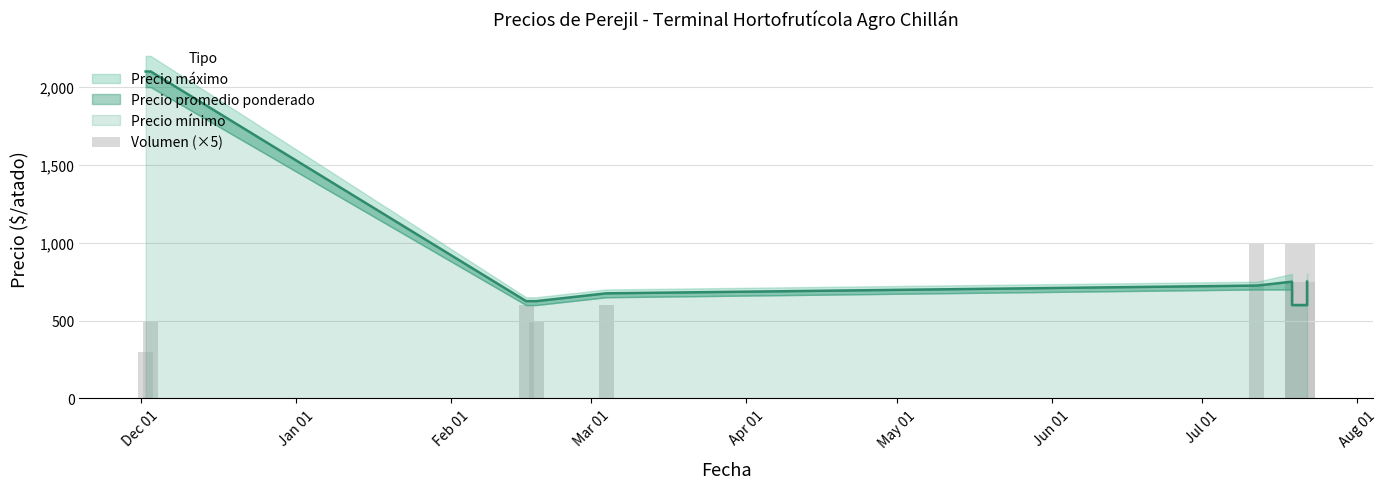

How many bars are there in total?

10